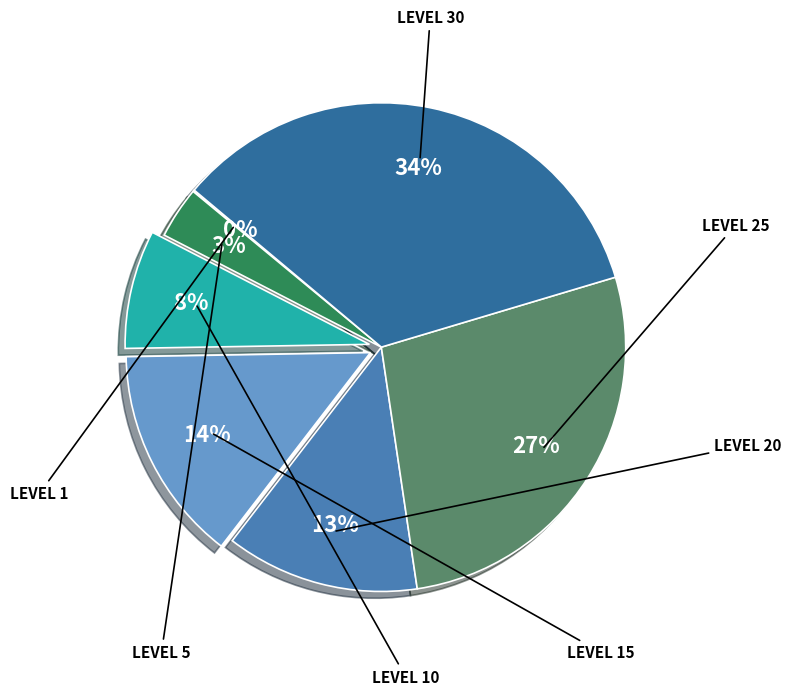

Is there a majority slice in this chart?

No